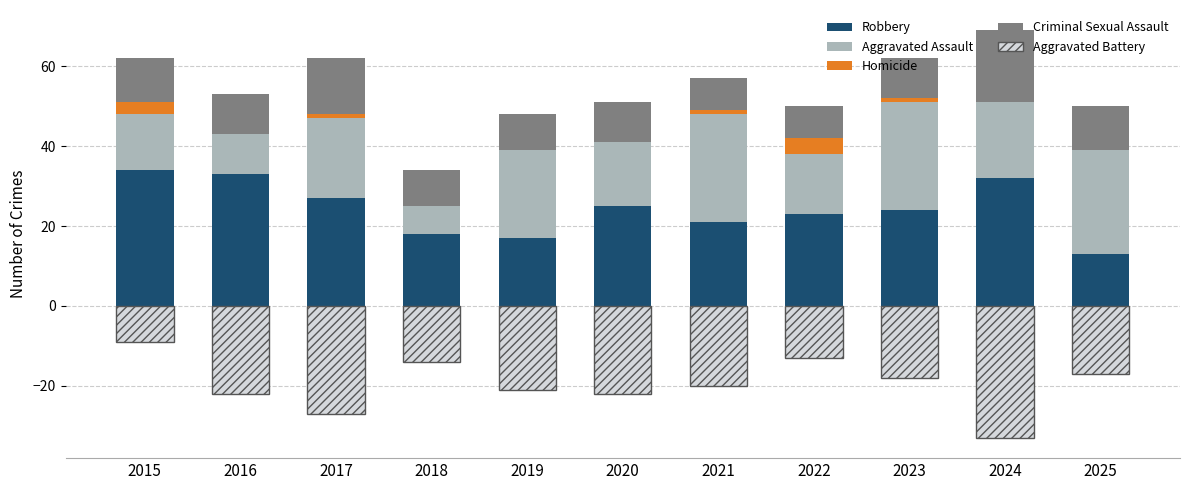

What is the total value across all series at 2023?

44